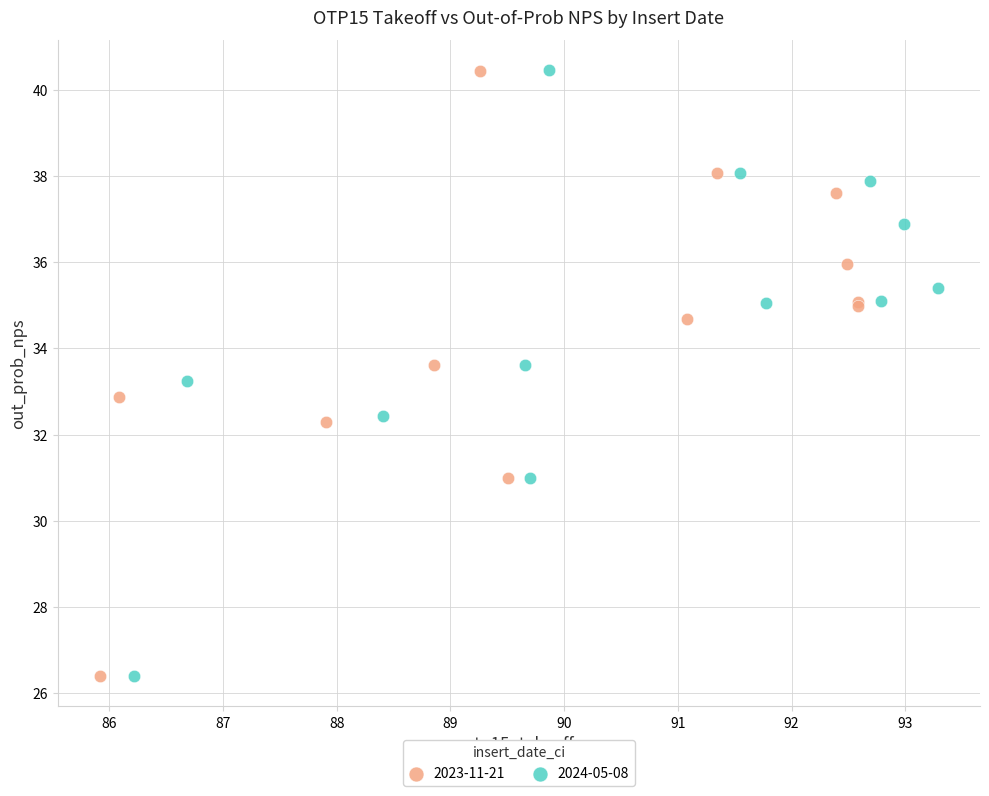

Which series has the widest spread of Y values?

2024-05-08